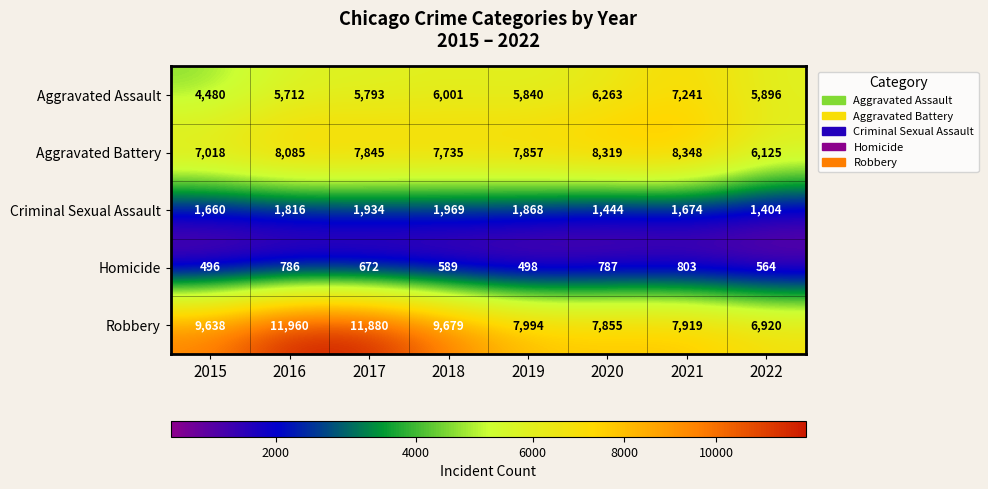

Count the number of categories in the chart.

8